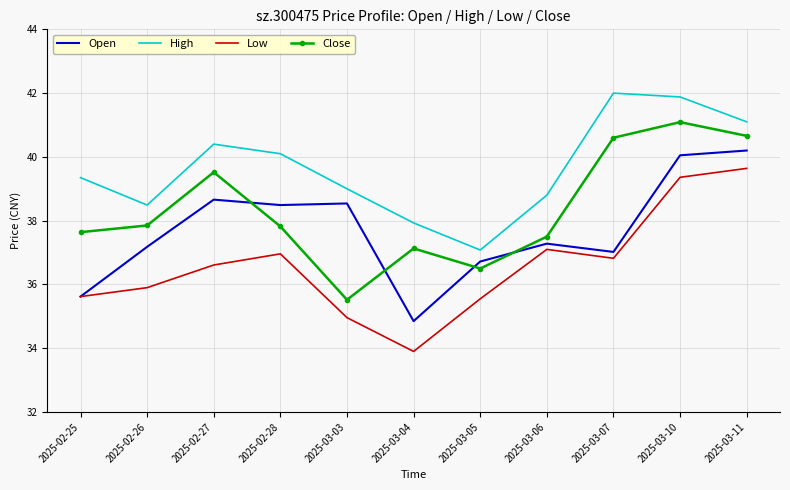

Is the value of Close at 2025-03-04 greater than the value of High at 2025-03-10?

No